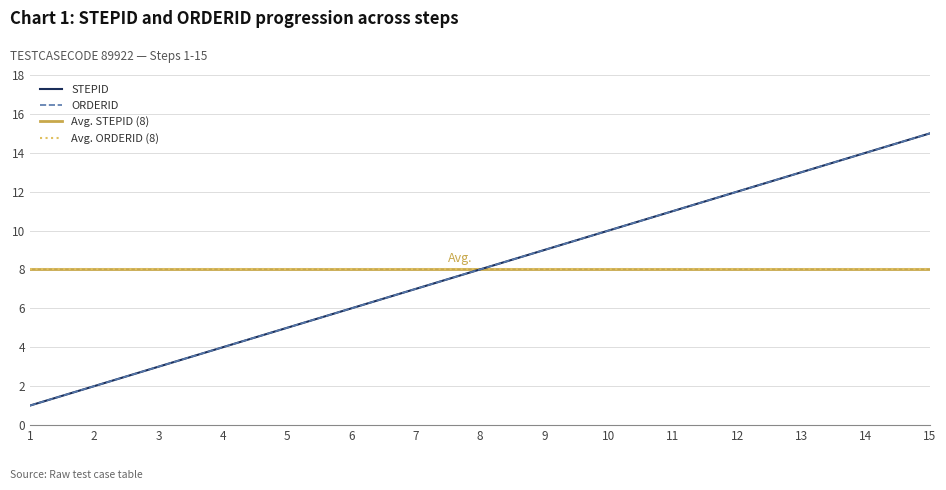

True or false: STEPID has more than 2 points higher than both neighbors.

False